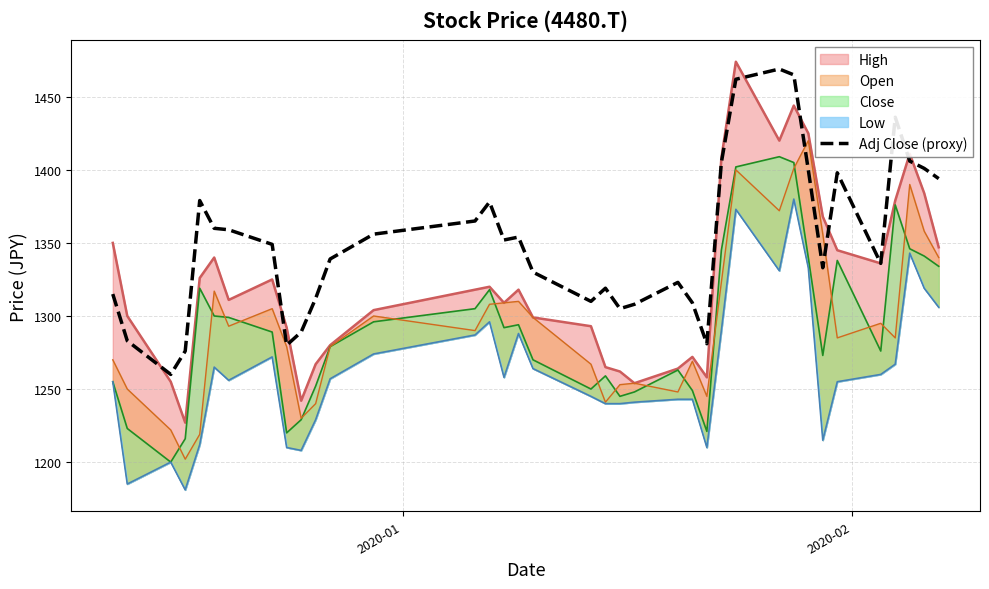

What is the minimum value for Adj Close (proxy)?

1260